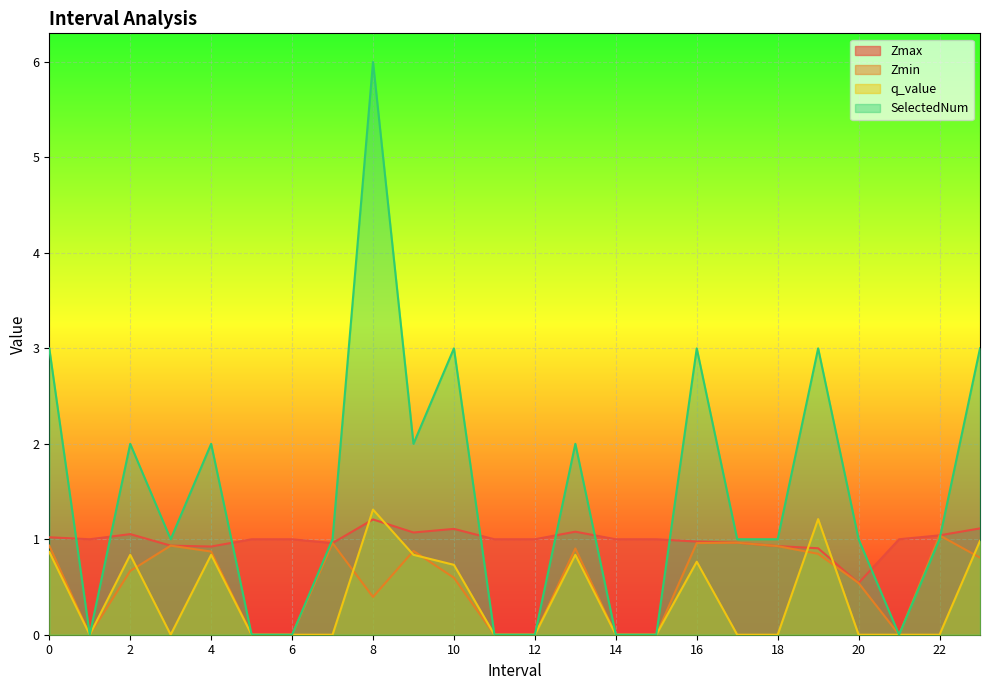

What is the average value of the Zmin series?

0.6